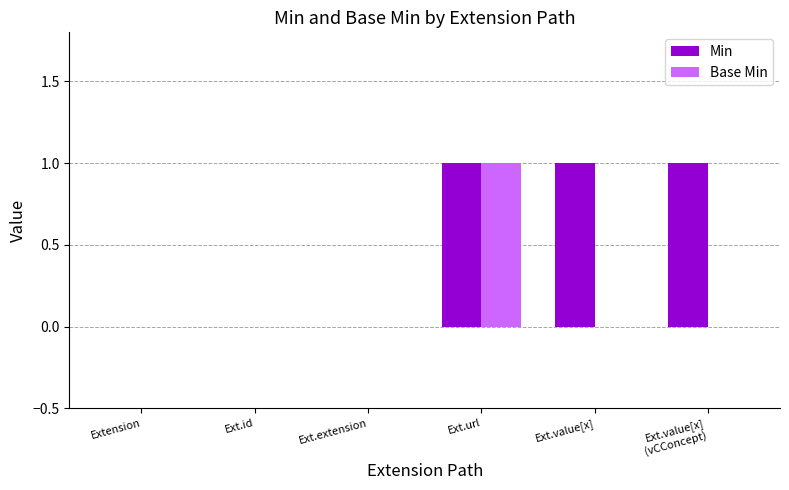

Reading left to right, what are all the values shown in this chart?

Min: Extension=0	Ext.id=0	Ext.extension=0	Ext.url=1	Ext.value[x]=1	Ext.value[x]
(vCConcept)=1
Base Min: Extension=0	Ext.id=0	Ext.extension=0	Ext.url=1	Ext.value[x]=0	Ext.value[x]
(vCConcept)=0